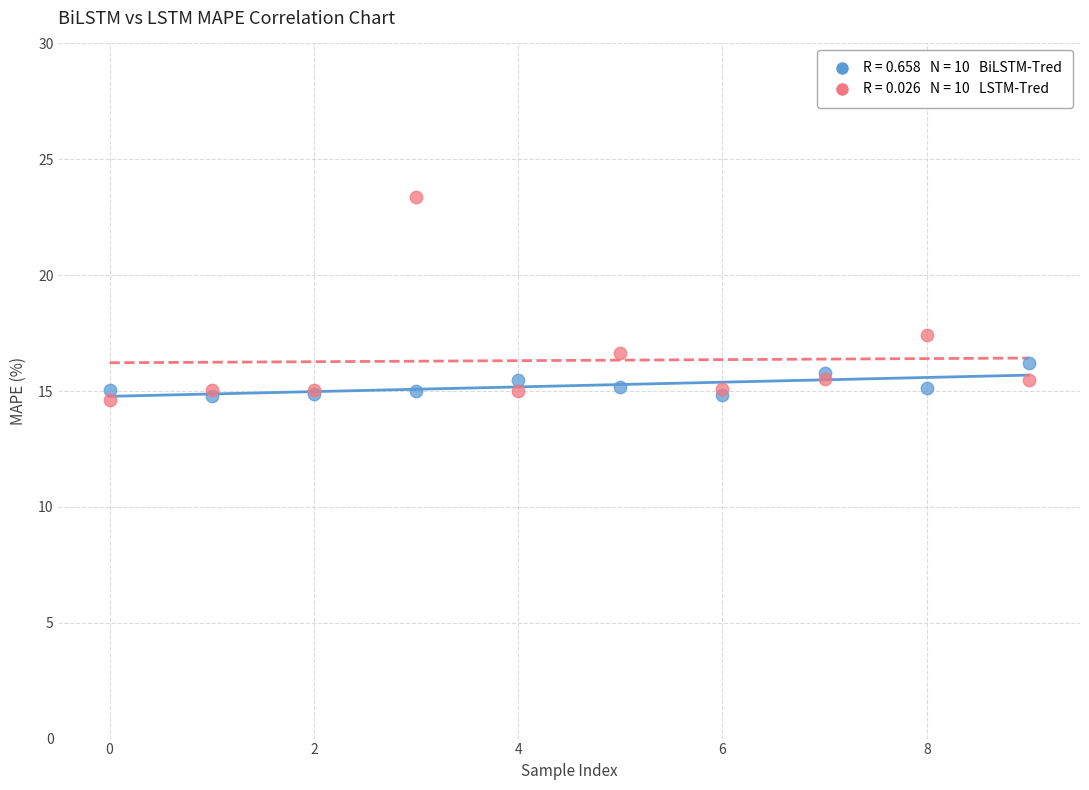

Across all series, what Y value is closest to 18?

17.4